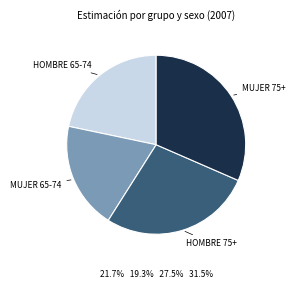

Is there any slice that represents more than half of the pie?

No